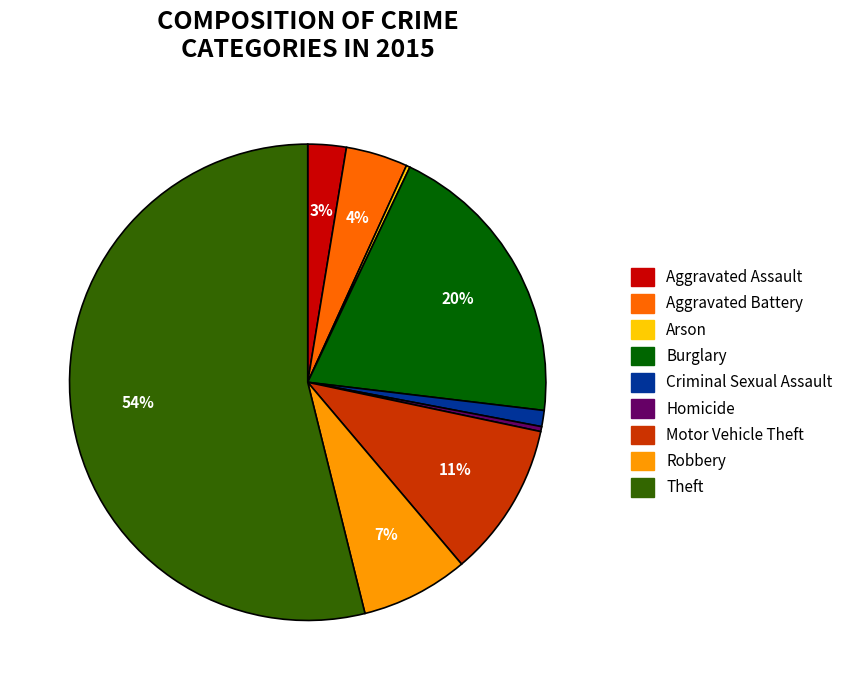

What percentage is the Burglary slice, to the nearest percent?

20%